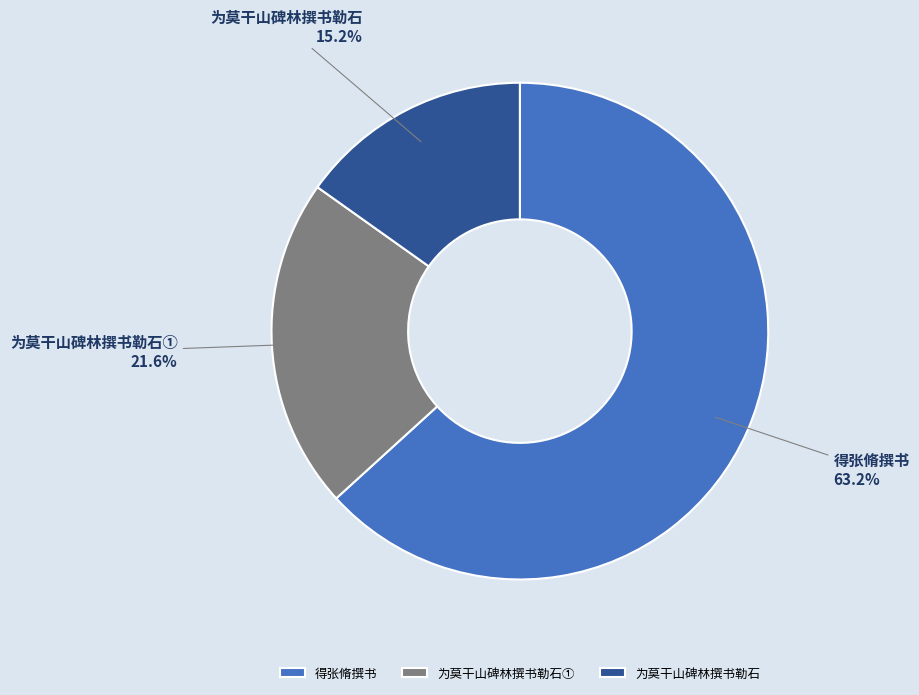

Rank the categories by value from lowest to highest.

为莫干山碑林撰书勒石, 为莫干山碑林撰书勒石①, 得张脩撰书